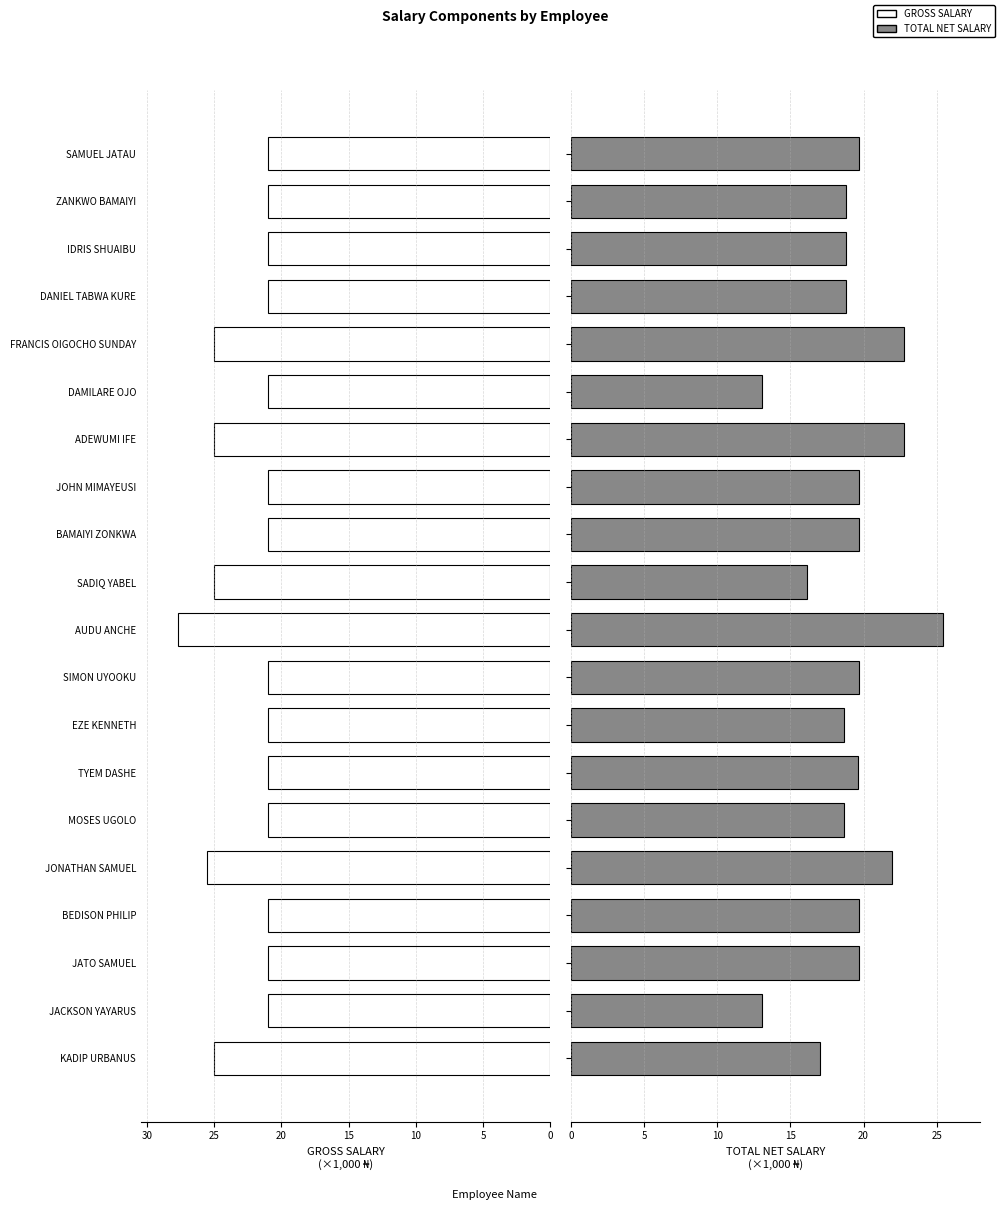

Which series has the widest spread of values?

TOTAL NET SALARY